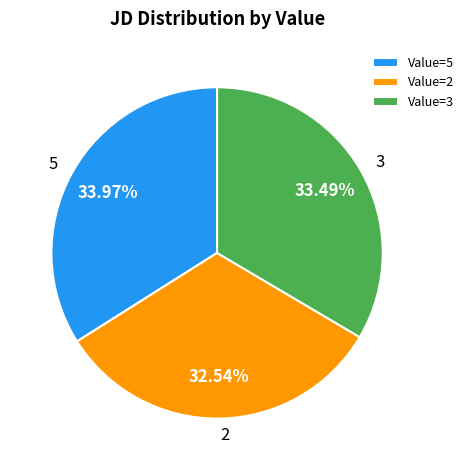

Does any single category account for the majority?

No